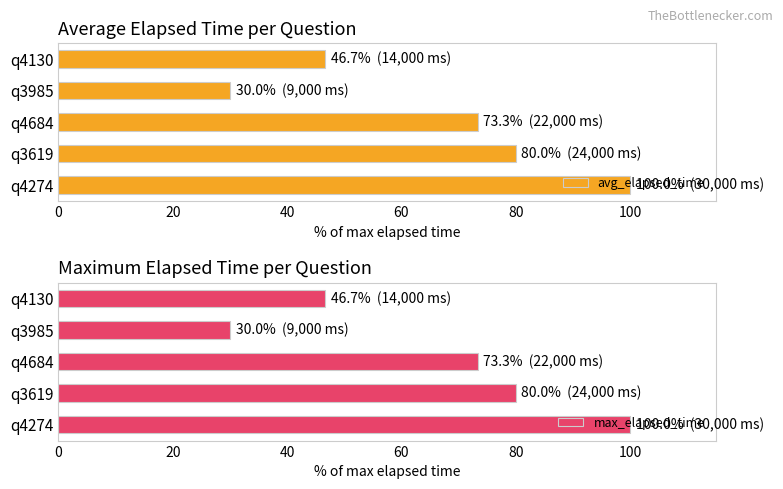

True or false: avg_elapsed_time has a value of 80.0 at q3619.

True